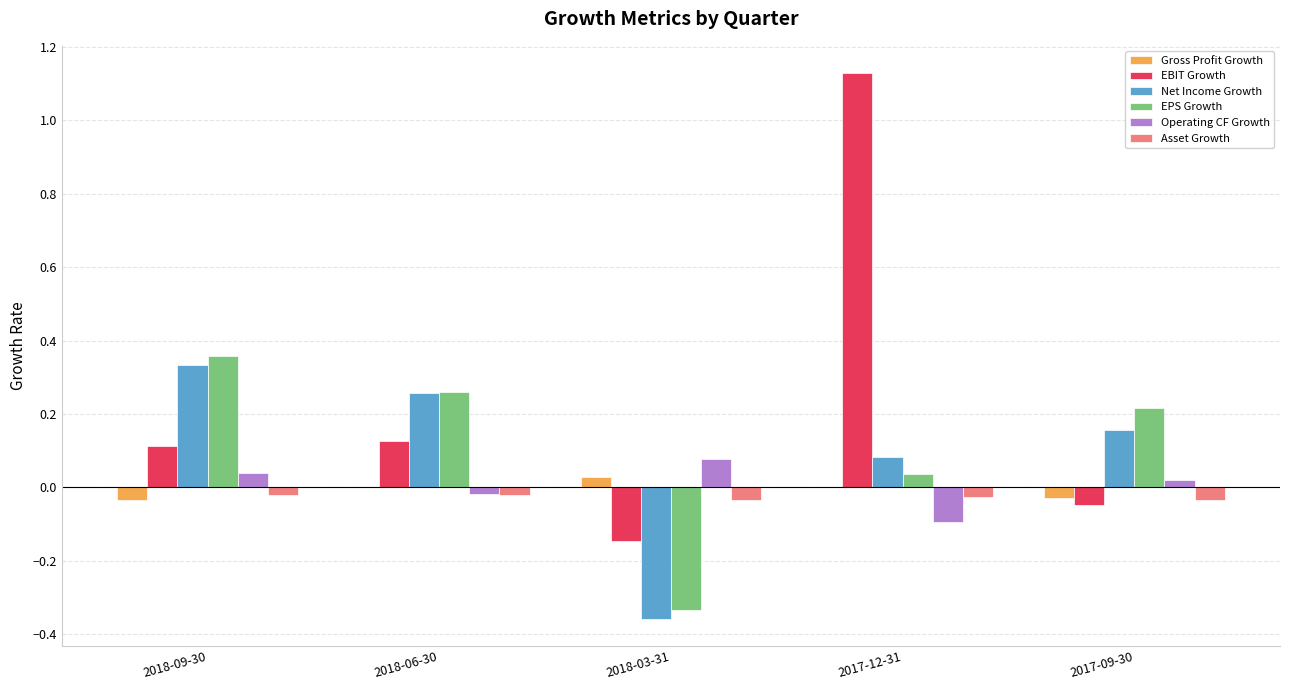

Which category has the highest value in the EBIT Growth series?

2017-12-31